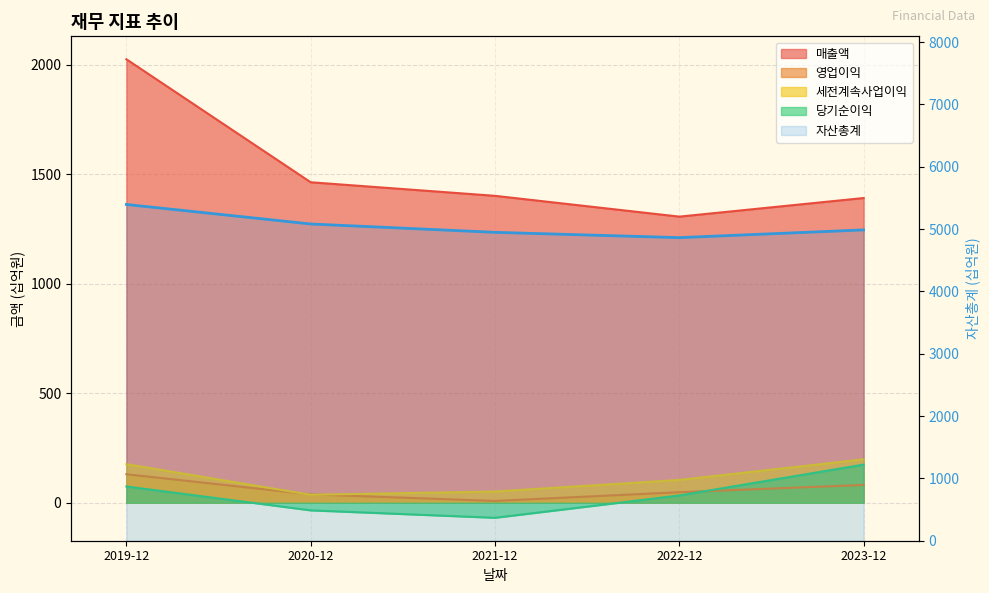

Reading right to left, what are all the values shown in this chart?

2023-12=4986	2022-12=4862	2021-12=4947	2020-12=5081	2019-12=5394